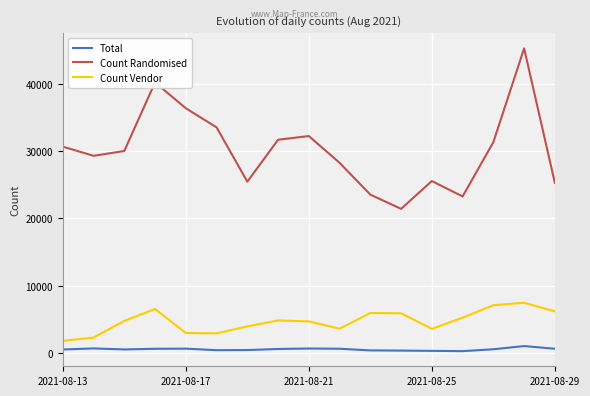

In Count Randomised, how many points are higher than both neighbors (excluding endpoints)?

4